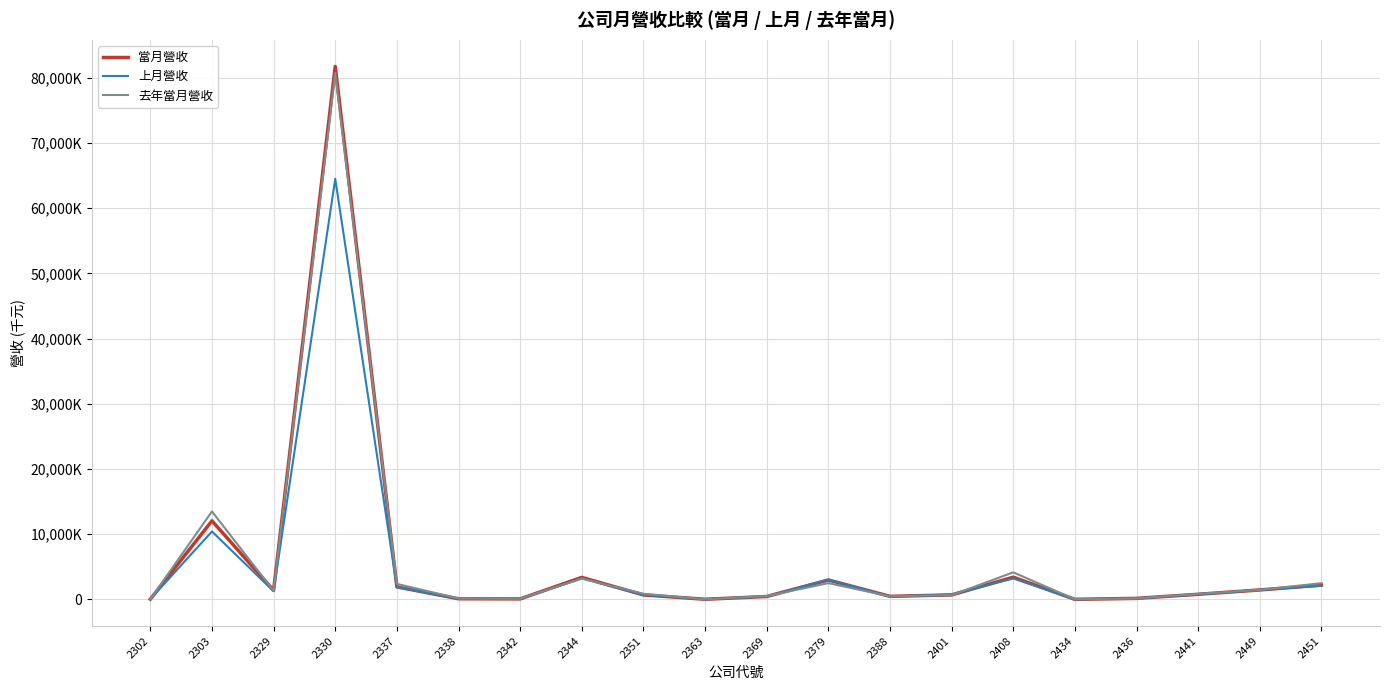

What are all the series names shown in the legend?

當月營收, 上月營收, 去年當月營收